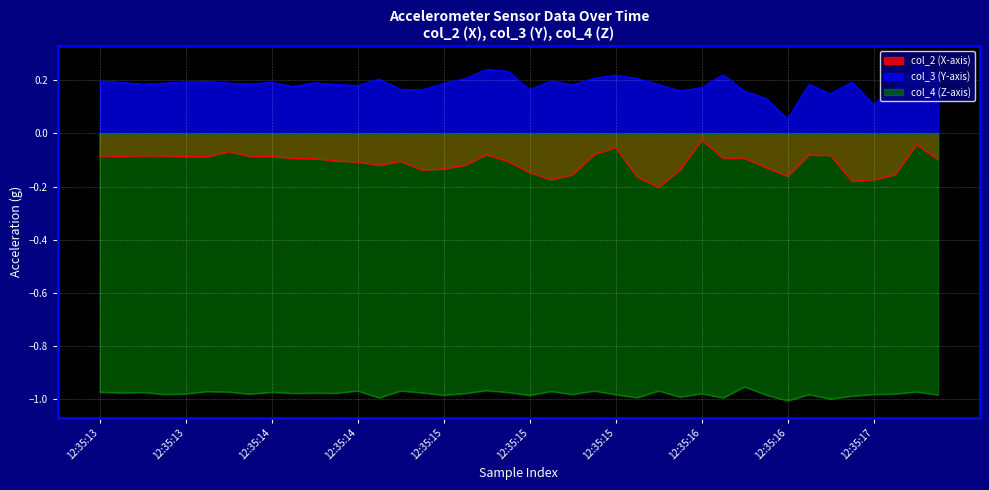

At which category does col_3 reach its first local valley?

12:35:14